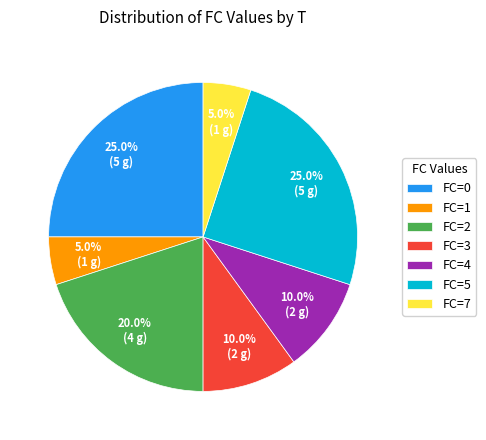

Is FC=4 the majority of the pie?

No